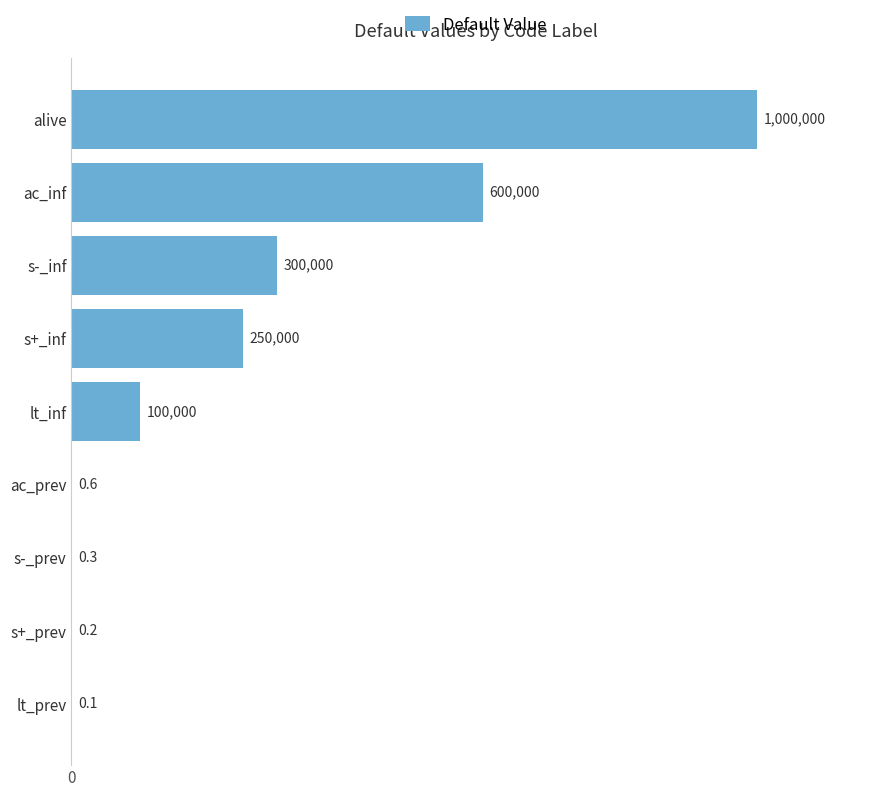

At which label is the value closest to 500000?

ac_inf